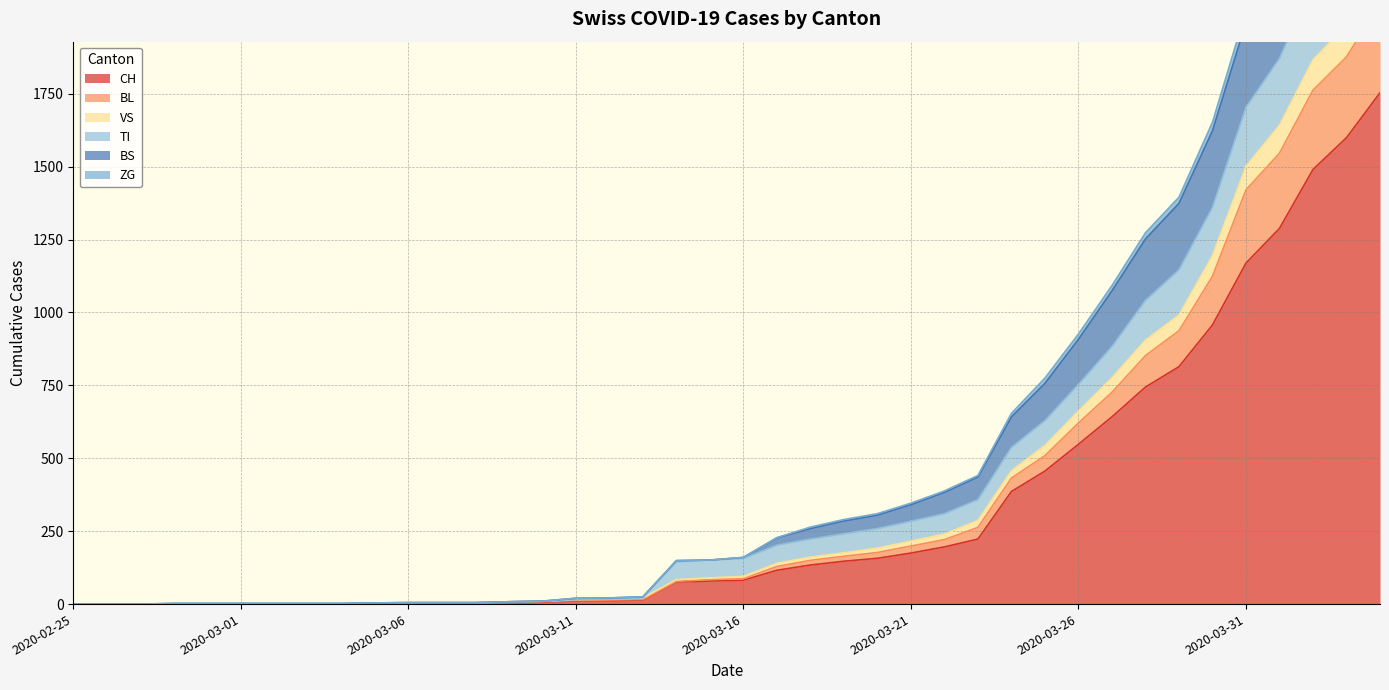

At how many categories does at least one series exceed 2191?

4